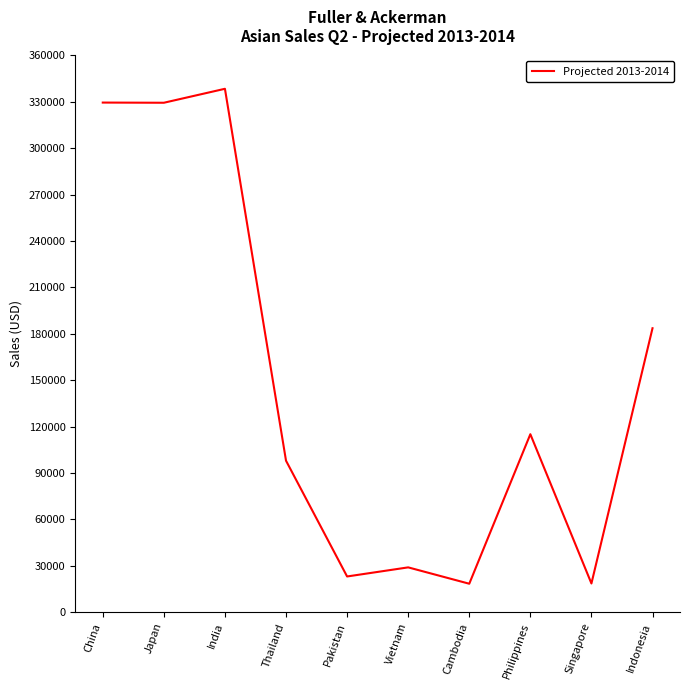

What is the change in value from Singapore to Indonesia?

+165074.7